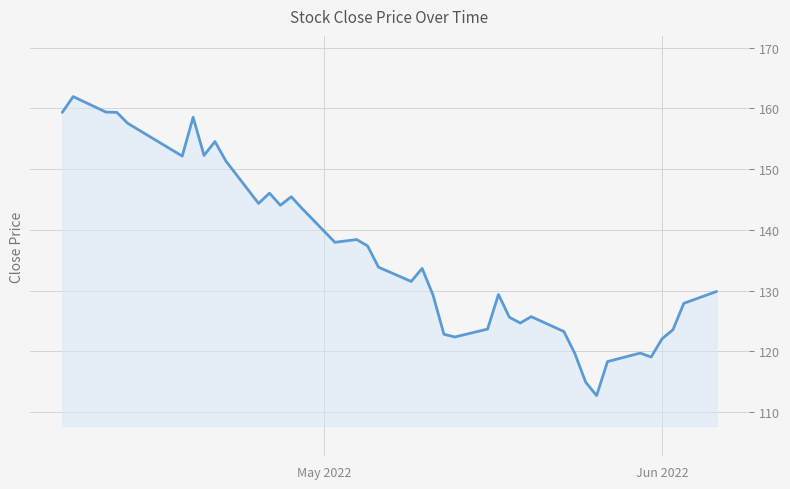

What is the minimum value shown in the chart?

112.7